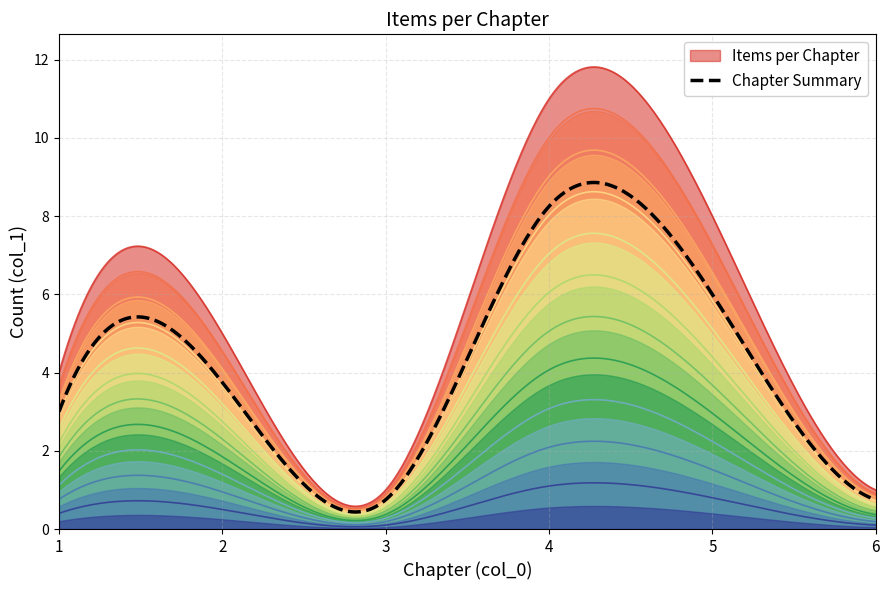

List the labels in order of value, largest first.

4, 5, 2, 1, 3, 6